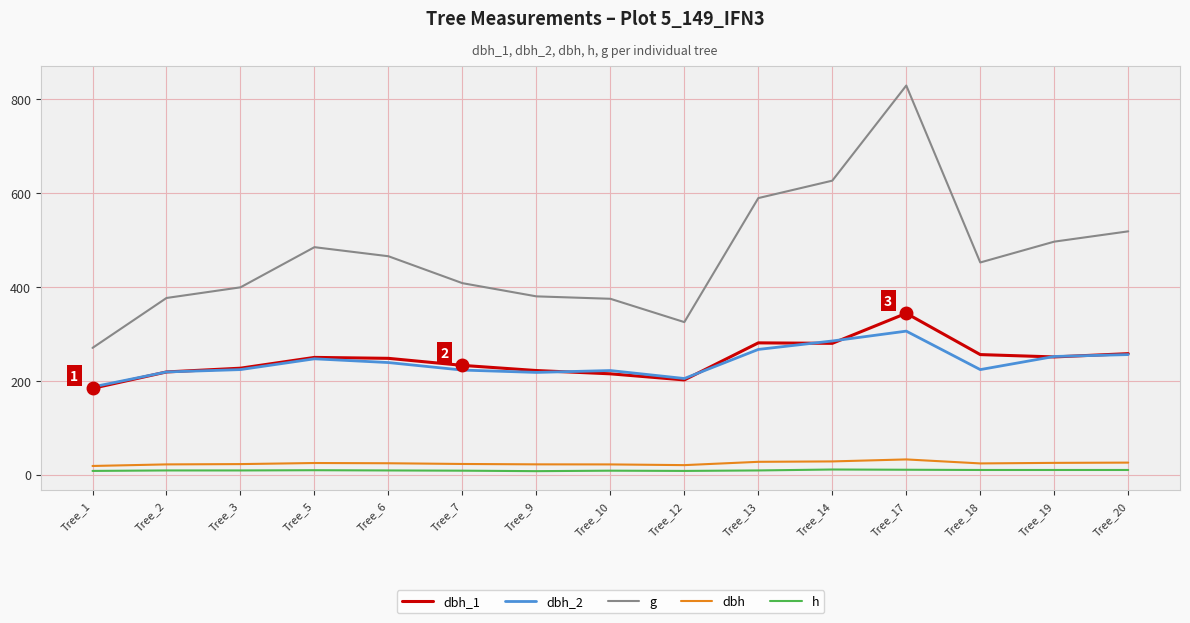

Which series has the widest spread of values?

g